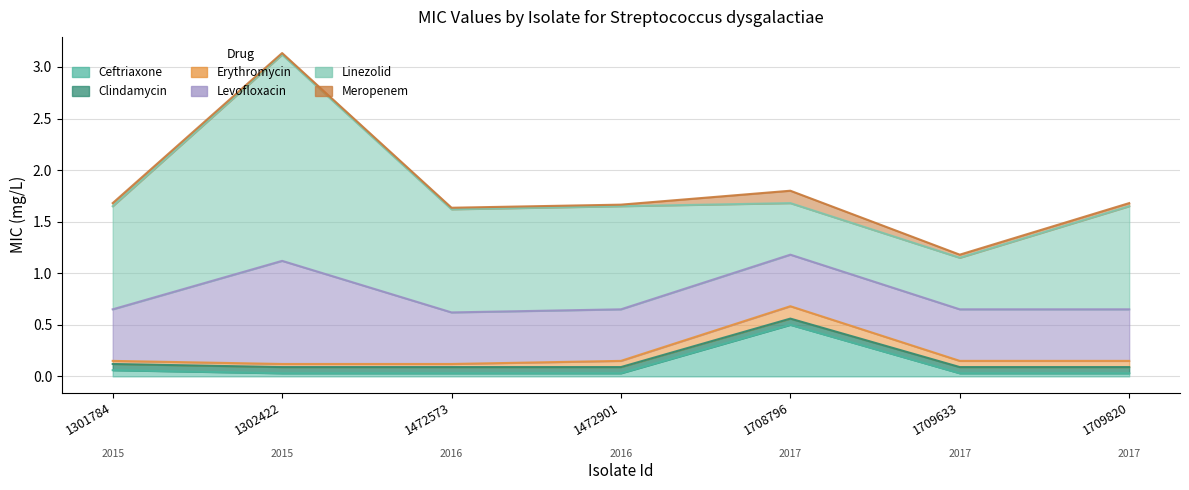

Does the chart have visible grid lines?

Yes